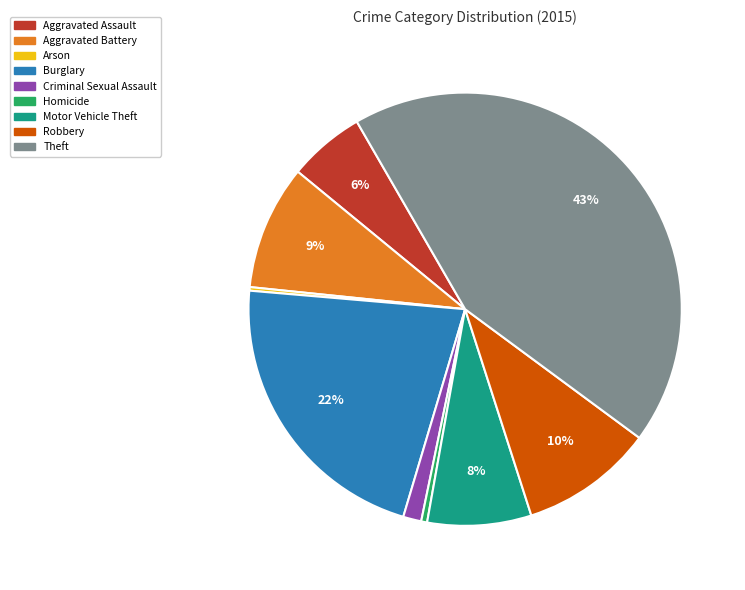

Does Theft account for over 50% of the chart?

No